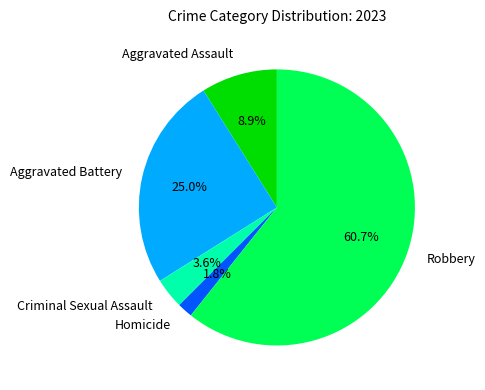

Which slice is the largest?

Robbery